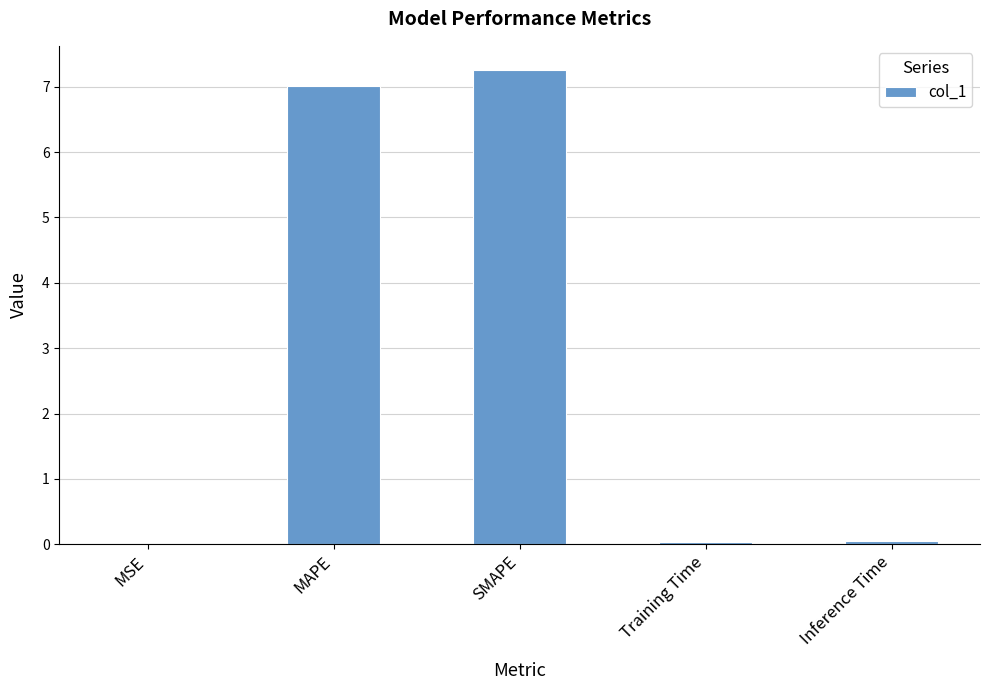

Are the bars horizontal?

No